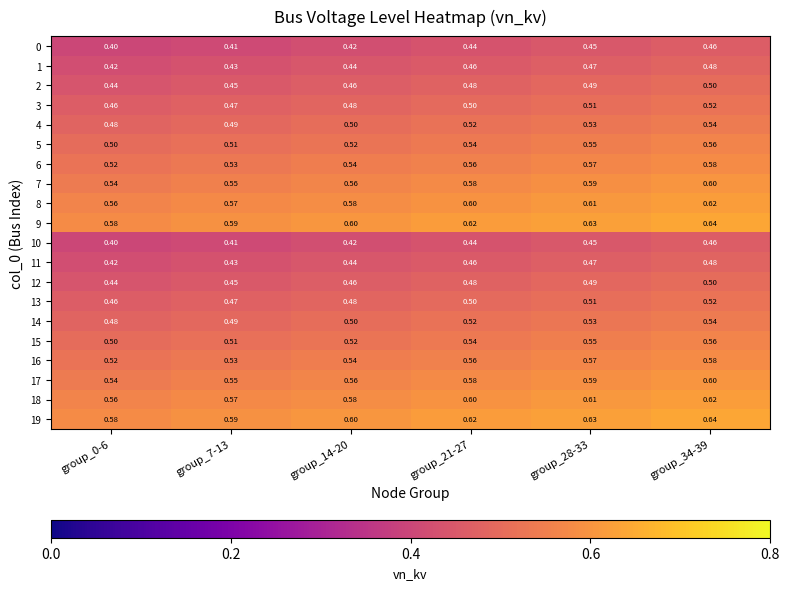

What is the spread (max minus min) of values at group_7-13?

0.2